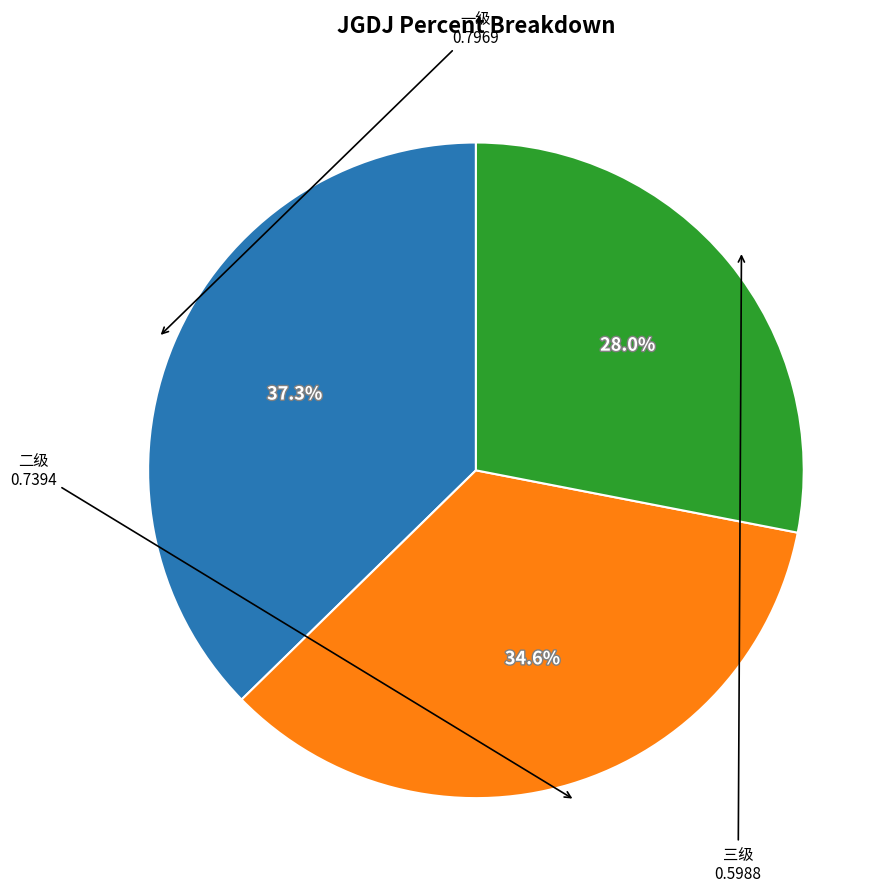

Between 一级 and 三级, which is larger?

一级